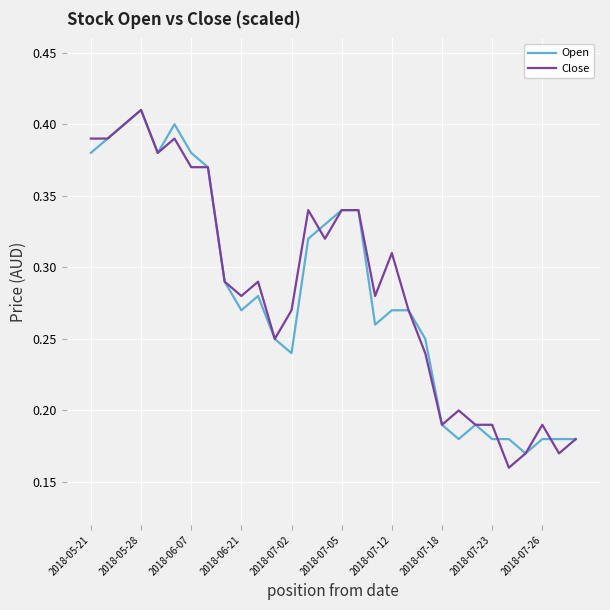

What are all the series names shown in the legend?

Open, Close